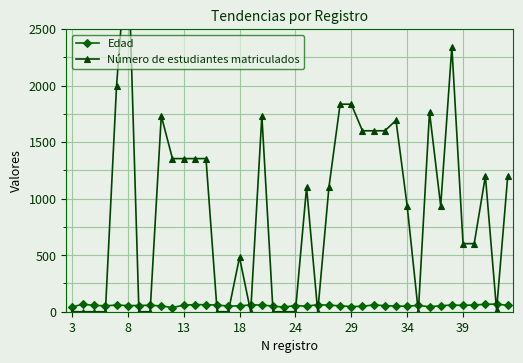

The Número de estudiantes matriculados series shows 2108 at 27. True or false?

False